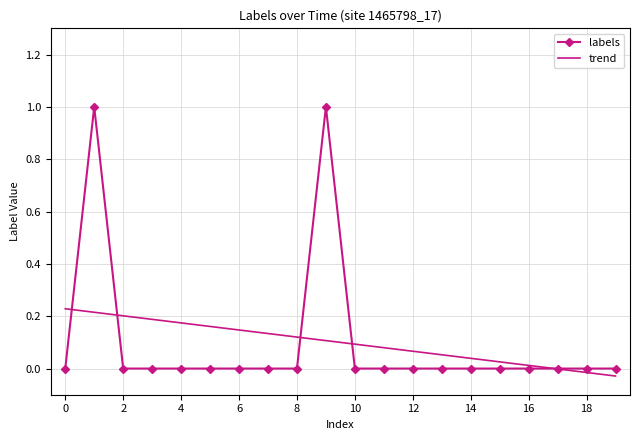

What is the greatest value displayed?

1.0